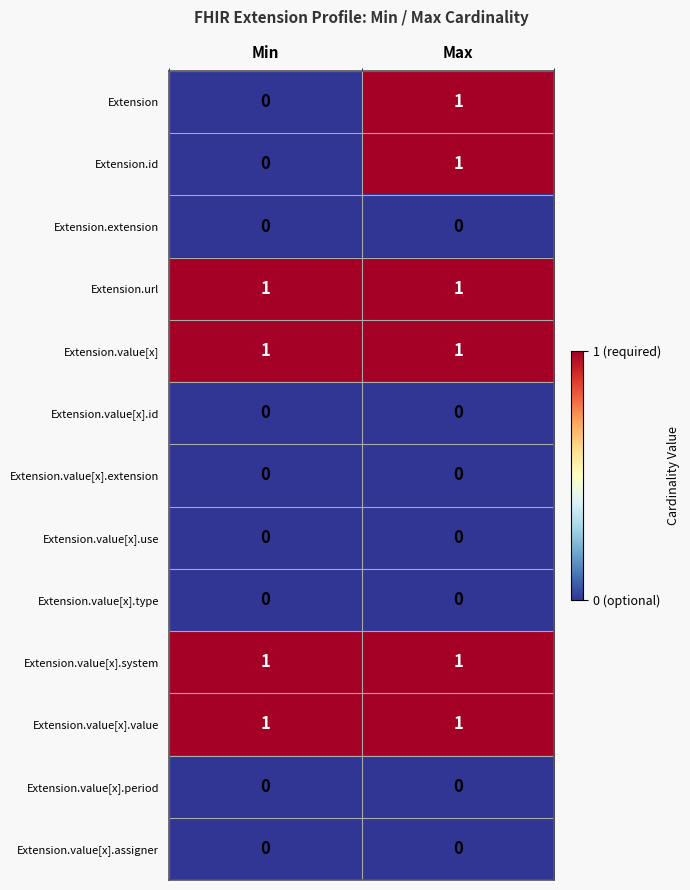

True or false: Extension.value[x].use has a value of 0 at Min.

True